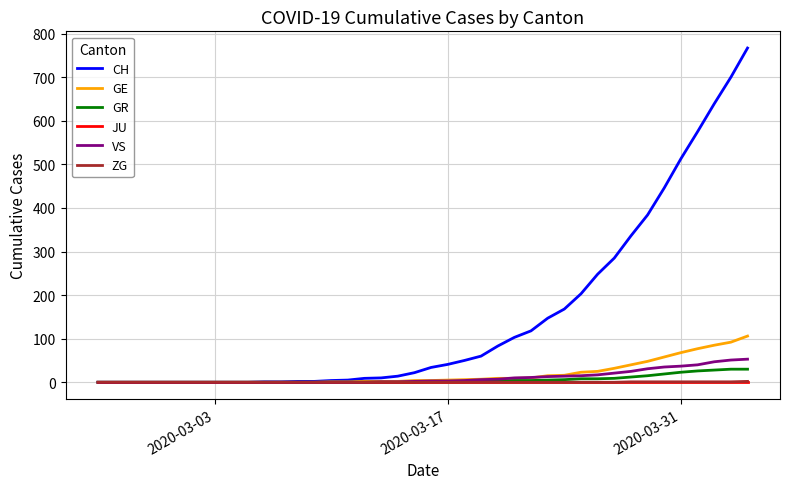

Which series has the widest spread of values?

CH